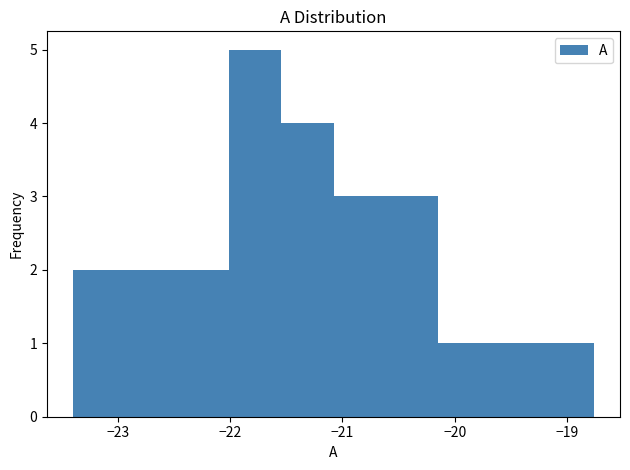

Reading left to right, list every bar in this chart as the range it spans on the x-axis followed by its height. Neither the bar edges nor the heights are printed on the chart, so give them approximately, as read against the axes.

-23.4 to -22.9: 2
-22.9 to -22.5: 2
-22.5 to -22.0: 2
-22.0 to -21.5: 5
-21.5 to -21.1: 4
-21.1 to -20.6: 3
-20.6 to -20.2: 3
-20.2 to -19.7: 1
-19.7 to -19.2: 1
-19.2 to -18.8: 1